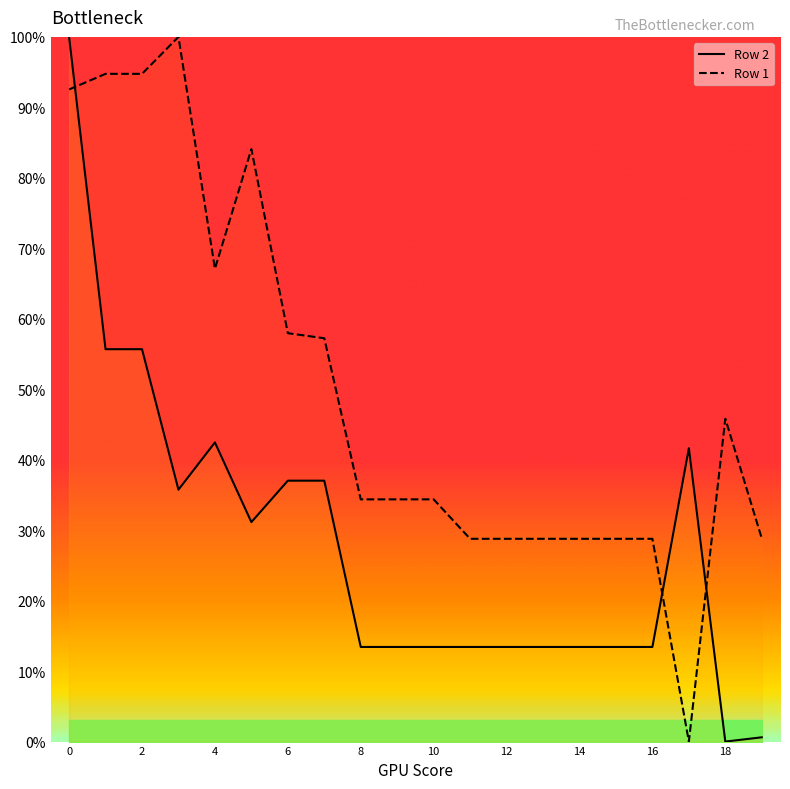

Which category has the lowest value across all series?

18